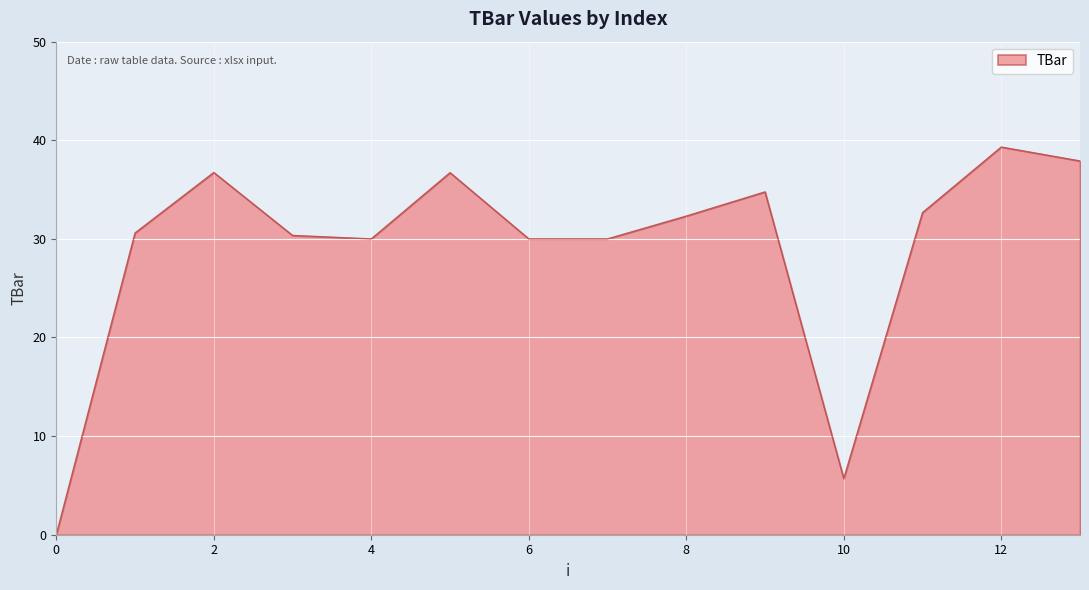

What is the maximum value shown in the chart?

39.3